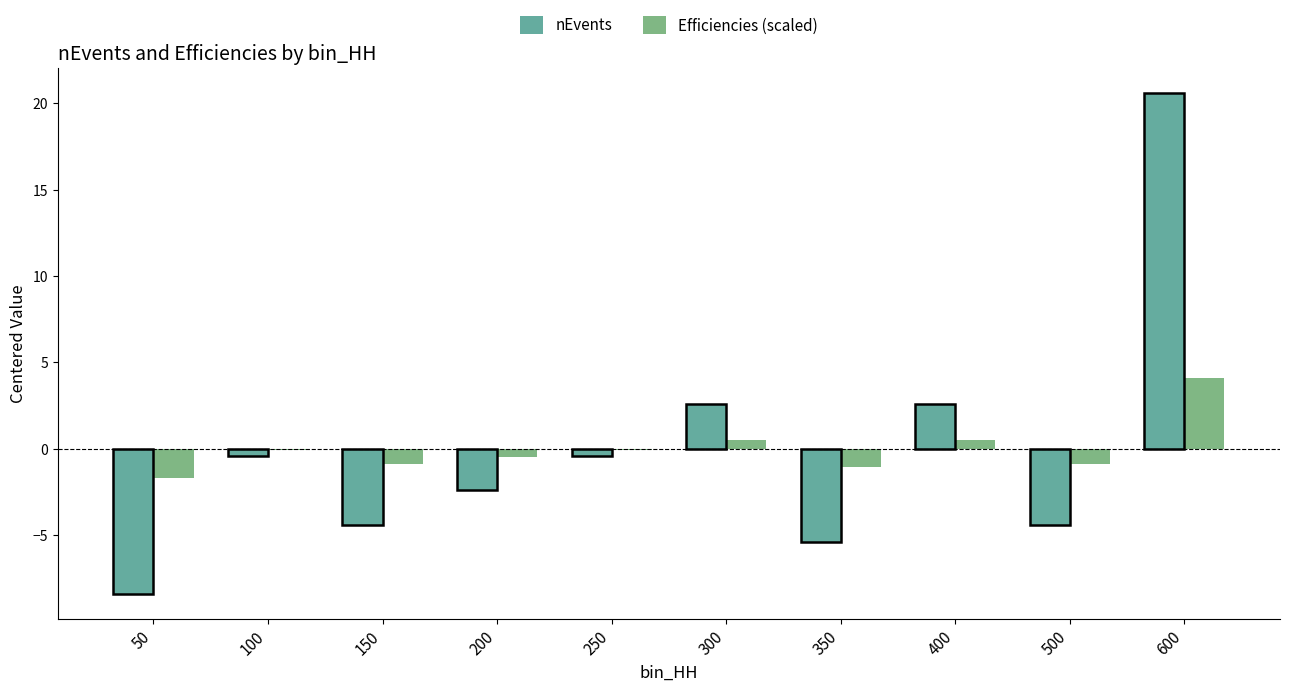

How many categories are shown in the chart?

10